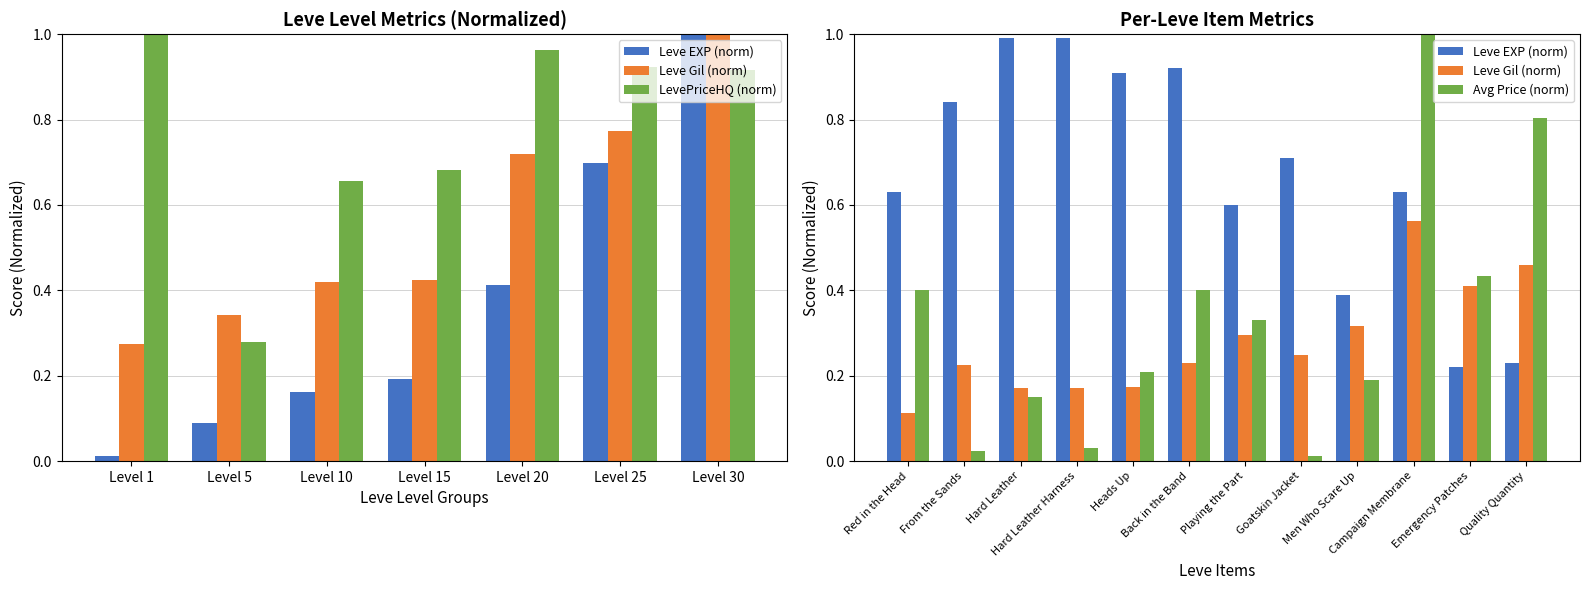

At how many categories does at least one series exceed 0?

7